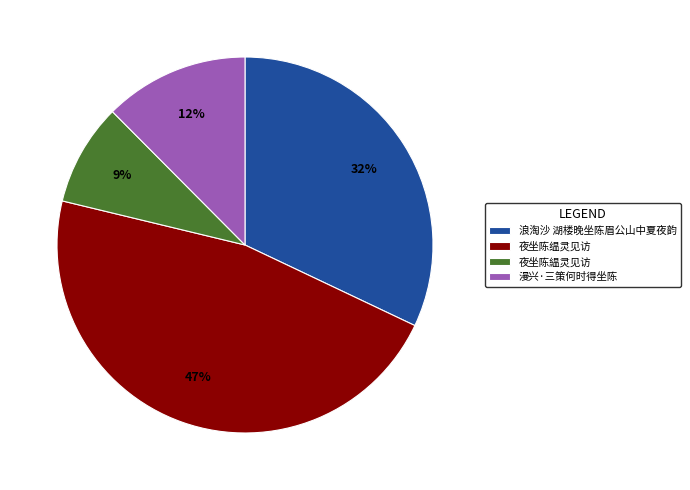

Is there any slice that represents more than half of the pie?

No